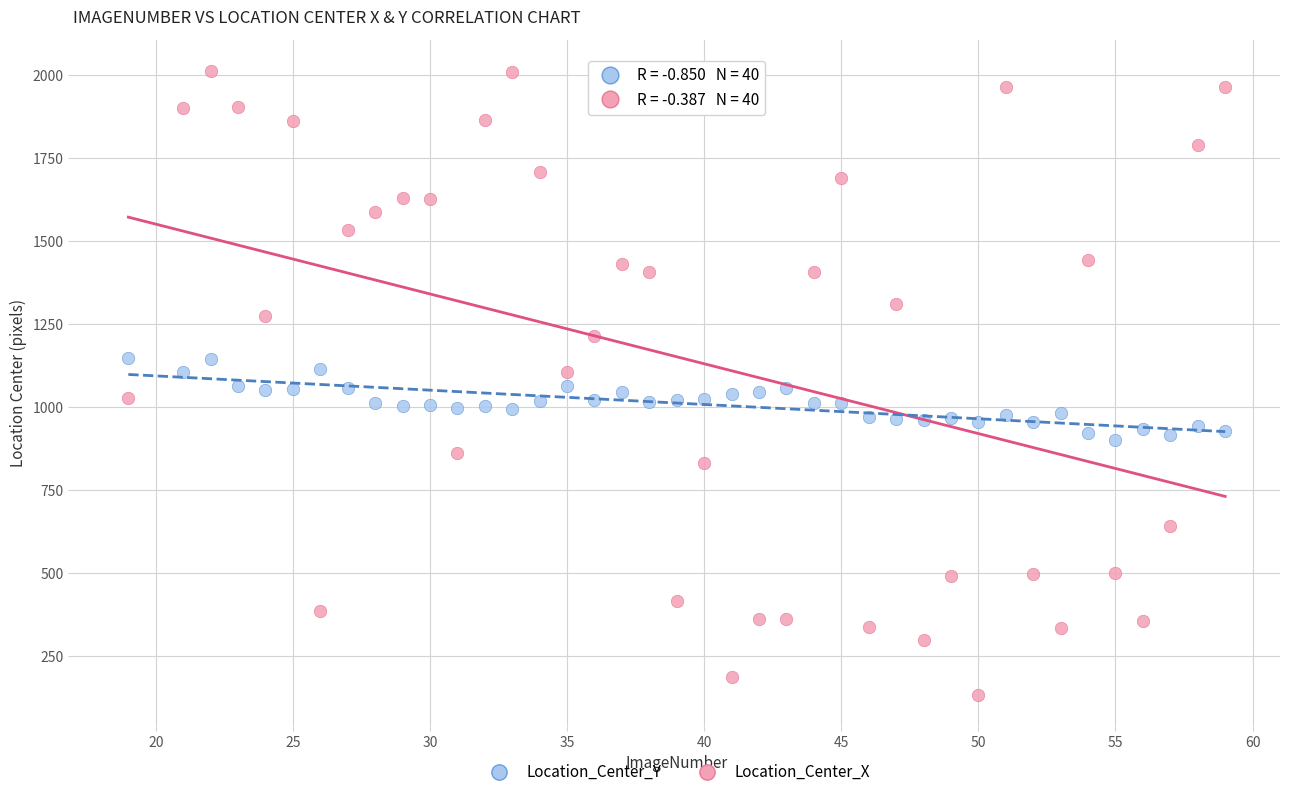

Which series reaches the minimum Y coordinate?

Location_Center_X